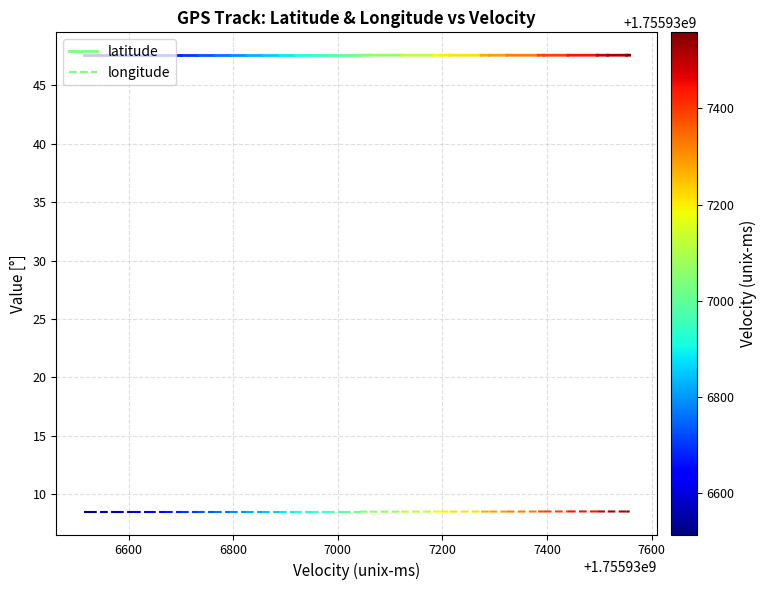

What is the average value of the longitude series?

8.5